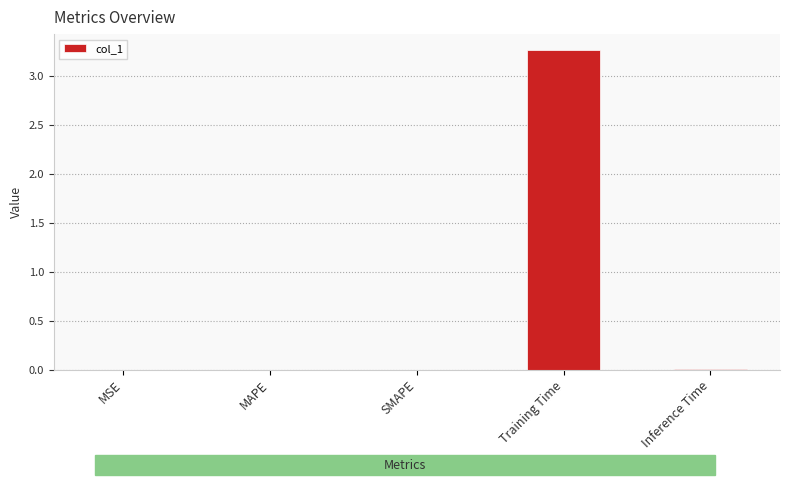

What is the sum of all values?

3.3